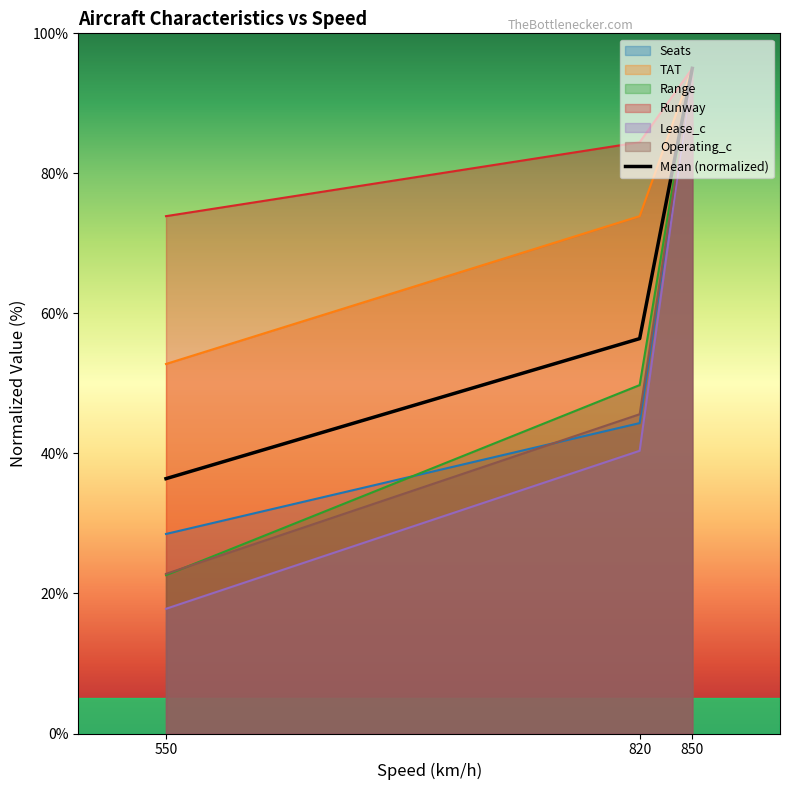

What is the average value of the TAT series?

73.9